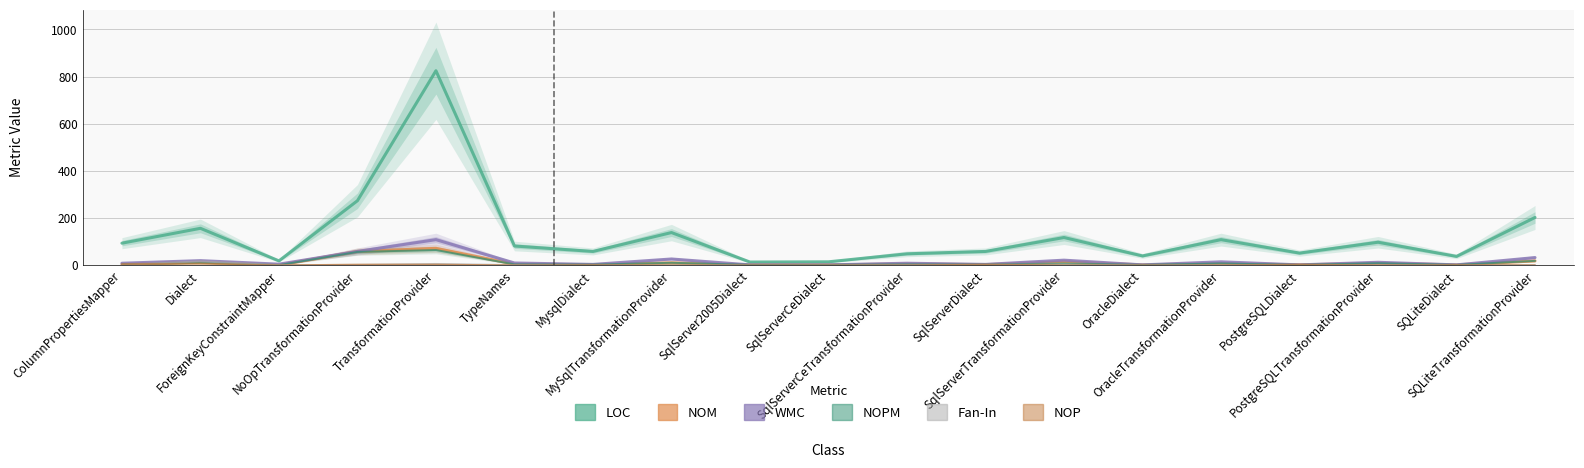

Reading left to right, transcribe all the data shown in this chart.

LOC: ColumnPropertiesMapper=94	Dialect=157	ForeignKeyConstraintMapper=19	NoOpTransformationProvider=274	TransformationProvider=825	TypeNames=82	MysqlDialect=59	MySqlTransformationProvider=139	SqlServer2005Dialect=14	SqlServerCeDialect=15	SqlServerCeTransformationProvider=49	SqlServerDialect=59	SqlServerTransformationProvider=118	OracleDialect=40	OracleTransformationProvider=109	PostgreSQLDialect=52	PostgreSQLTransformationProvider=98	SQLiteDialect=38	SQLiteTransformationProvider=203
NOM: ColumnPropertiesMapper=4	Dialect=14	ForeignKeyConstraintMapper=1	NoOpTransformationProvider=59	TransformationProvider=72	TypeNames=5	MysqlDialect=3	MySqlTransformationProvider=11	SqlServer2005Dialect=2	SqlServerCeDialect=2	SqlServerCeTransformationProvider=6	SqlServerDialect=3	SqlServerTransformationProvider=15	OracleDialect=2	OracleTransformationProvider=8	PostgreSQLDialect=2	PostgreSQLTransformationProvider=9	SQLiteDialect=2	SQLiteTransformationProvider=19
WMC: ColumnPropertiesMapper=9	Dialect=20	ForeignKeyConstraintMapper=5	NoOpTransformationProvider=59	TransformationProvider=109	TypeNames=10	MysqlDialect=4	MySqlTransformationProvider=27	SqlServer2005Dialect=2	SqlServerCeDialect=2	SqlServerCeTransformationProvider=9	SqlServerDialect=4	SqlServerTransformationProvider=22	OracleDialect=2	OracleTransformationProvider=15	PostgreSQLDialect=2	PostgreSQLTransformationProvider=13	SQLiteDialect=2	SQLiteTransformationProvider=33
NOPM: ColumnPropertiesMapper=3	Dialect=11	ForeignKeyConstraintMapper=1	NoOpTransformationProvider=57	TransformationProvider=65	TypeNames=4	MysqlDialect=3	MySqlTransformationProvider=11	SqlServer2005Dialect=2	SqlServerCeDialect=2	SqlServerCeTransformationProvider=4	SqlServerDialect=3	SqlServerTransformationProvider=8	OracleDialect=2	OracleTransformationProvider=8	PostgreSQLDialect=2	PostgreSQLTransformationProvider=9	SQLiteDialect=2	SQLiteTransformationProvider=19
Fan-In: ColumnPropertiesMapper=2	Dialect=17	ForeignKeyConstraintMapper=1	NoOpTransformationProvider=2	TransformationProvider=6	TypeNames=1	MysqlDialect=0	MySqlTransformationProvider=1	SqlServer2005Dialect=0	SqlServerCeDialect=0	SqlServerCeTransformationProvider=1	SqlServerDialect=2	SqlServerTransformationProvider=3	OracleDialect=0	OracleTransformationProvider=1	PostgreSQLDialect=0	PostgreSQLTransformationProvider=1	SQLiteDialect=0	SQLiteTransformationProvider=1
NOP: ColumnPropertiesMapper=5	Dialect=7	ForeignKeyConstraintMapper=0	NoOpTransformationProvider=3	TransformationProvider=3	TypeNames=0	MysqlDialect=1	MySqlTransformationProvider=0	SqlServer2005Dialect=0	SqlServerCeDialect=0	SqlServerCeTransformationProvider=0	SqlServerDialect=3	SqlServerTransformationProvider=0	OracleDialect=0	OracleTransformationProvider=0	PostgreSQLDialect=3	PostgreSQLTransformationProvider=0	SQLiteDialect=1	SQLiteTransformationProvider=0